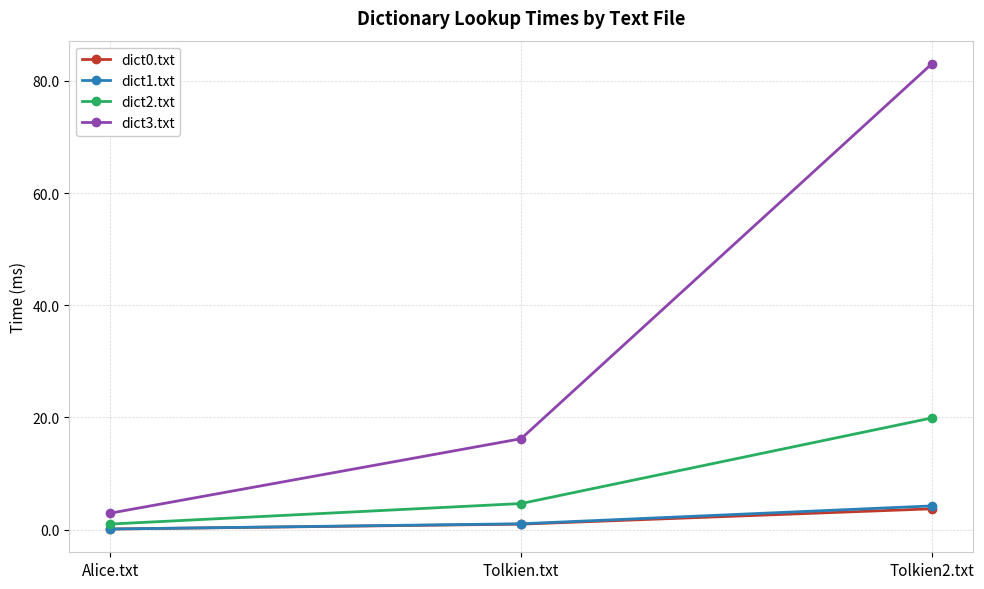

Count the number of data series in this chart.

4